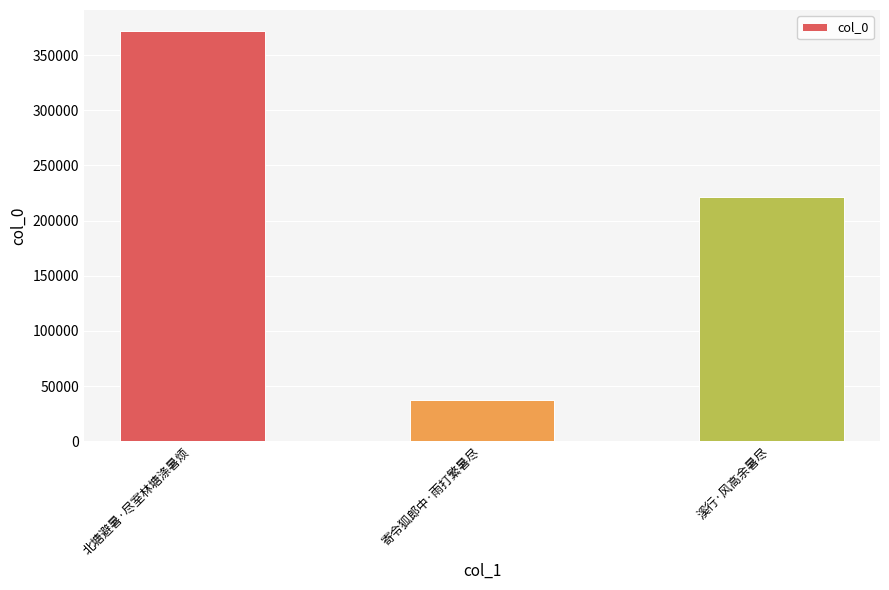

What is the ratio of the value at 溪行·风高余暑尽 to the value at 寄令狐郎中·雨打繁暑尽?

5.9